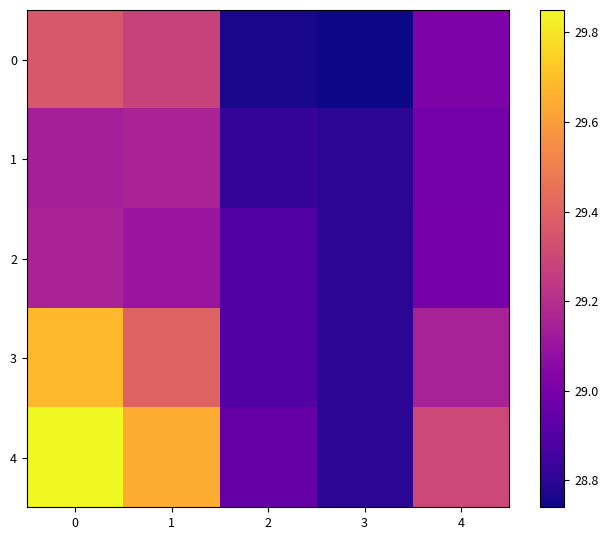

Which series has the largest total across all categories?

4